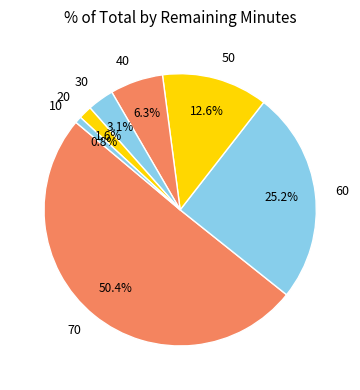

To the nearest percent, what is the average slice percentage?

14%